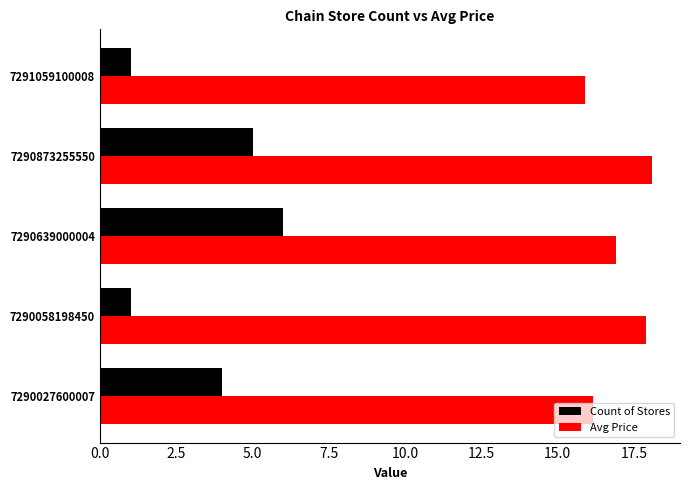

Where is Count of Stores nearest to the value 3?

7290027600007